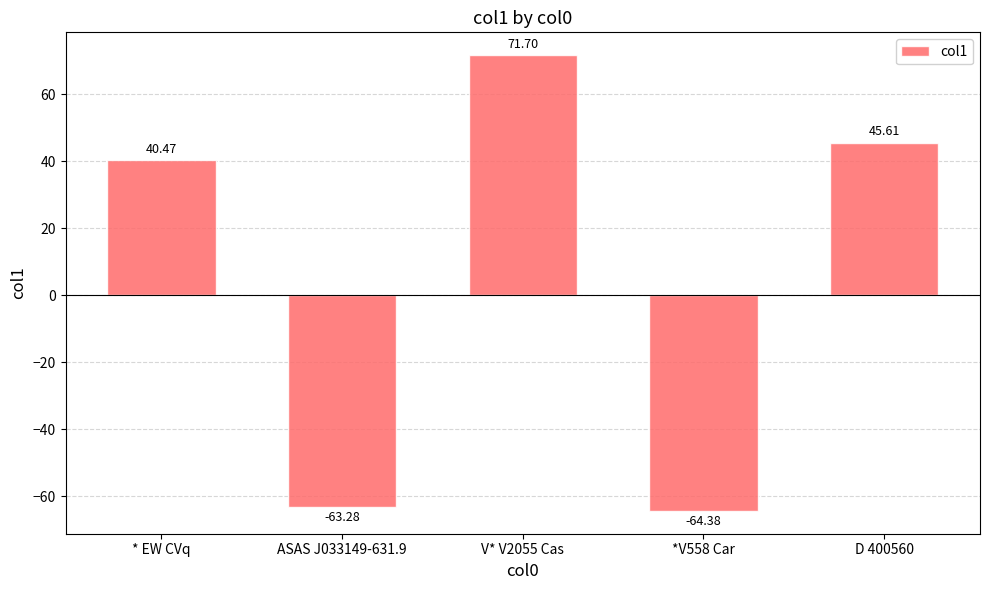

How many distinct data groups are displayed?

1